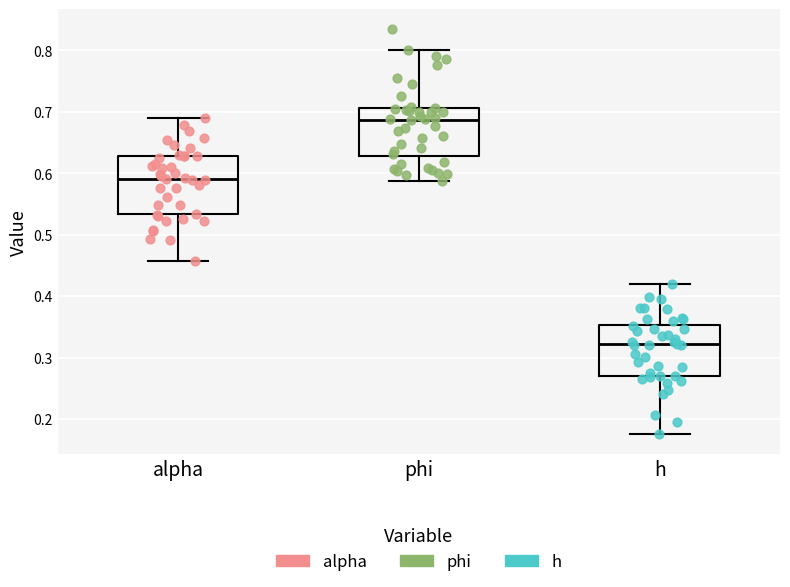

Which box is the tallest, from its lower edge to its upper edge?

alpha